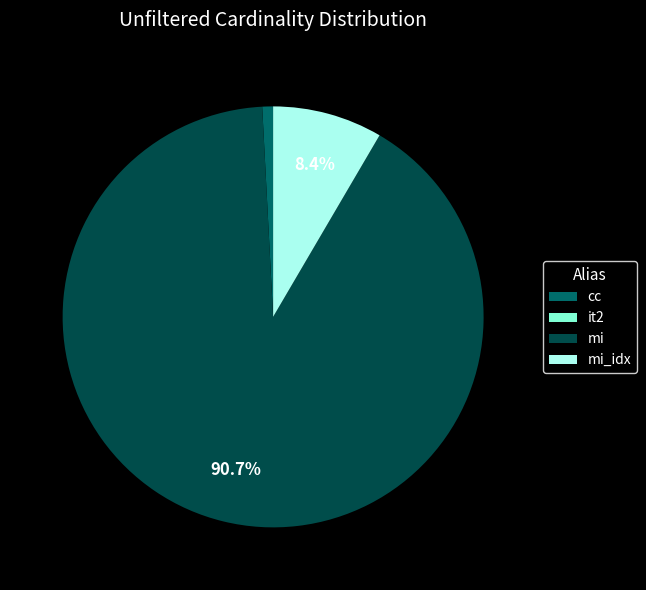

The mi_idx slice represents 23% of the pie. True or false?

False